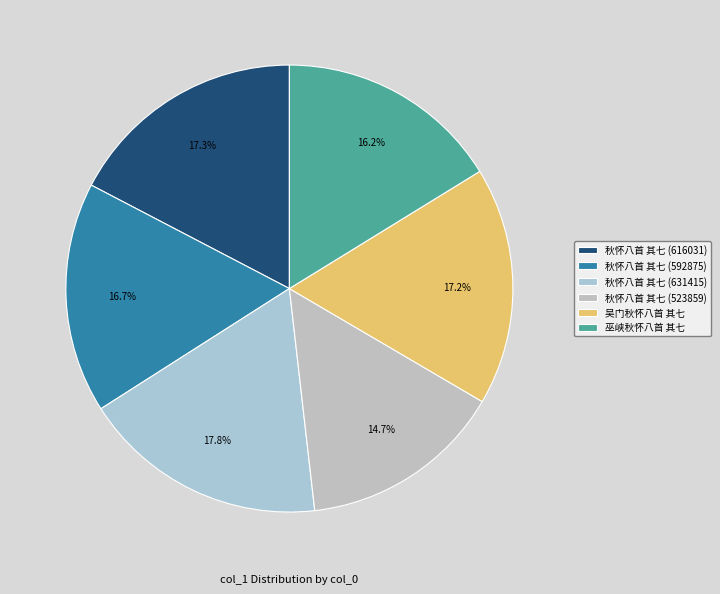

Does 秋怀八首 其七 (592875) represent more than half of the total?

No